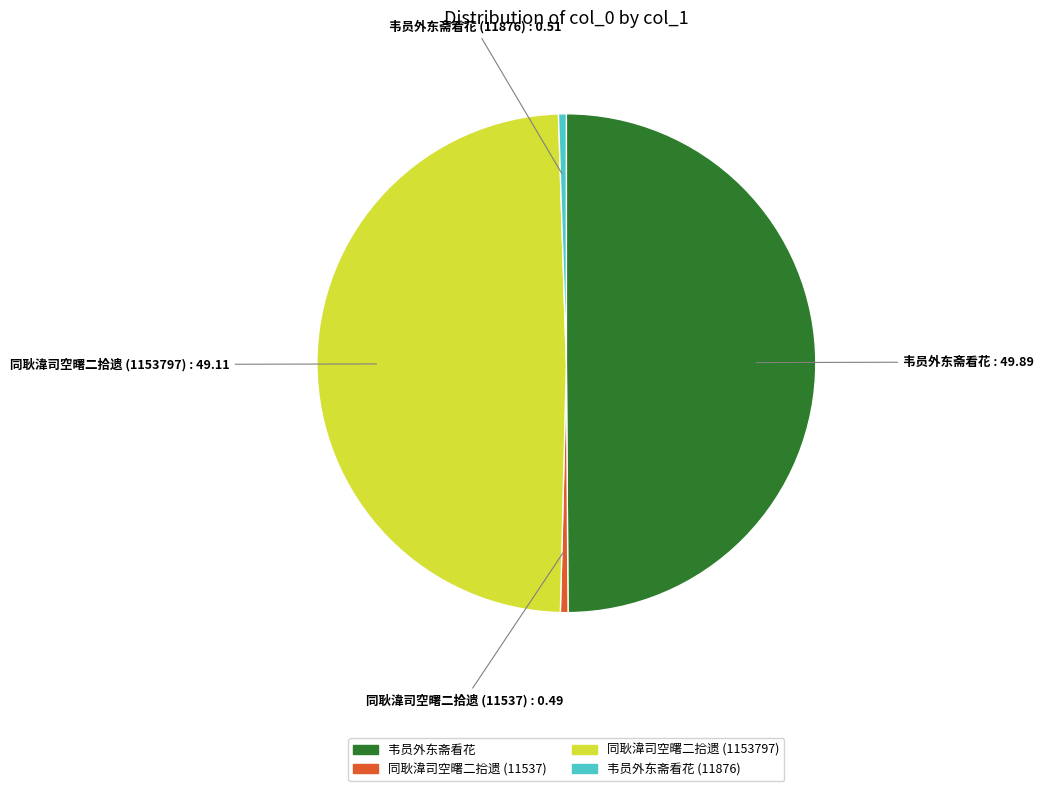

Count the number of slices in the pie.

4